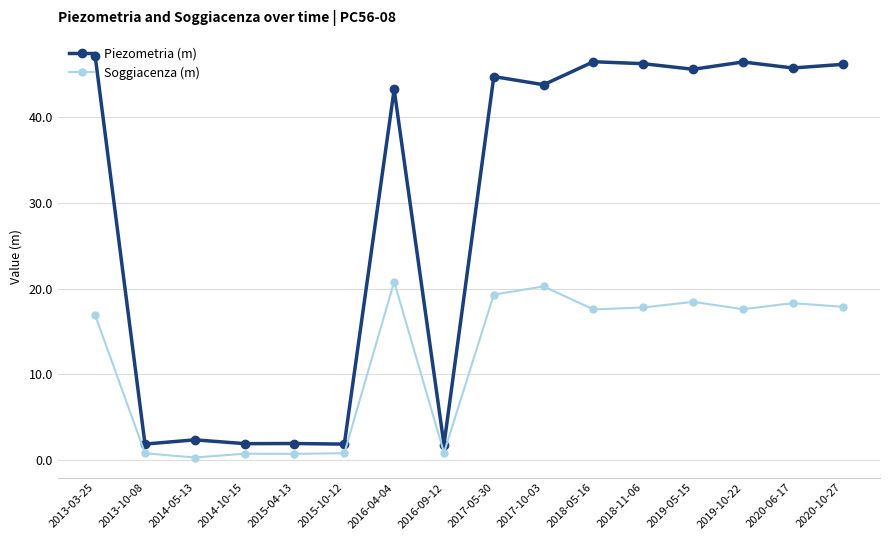

True or false: Piezometria (m) has more than 2 points higher than both neighbors.

True